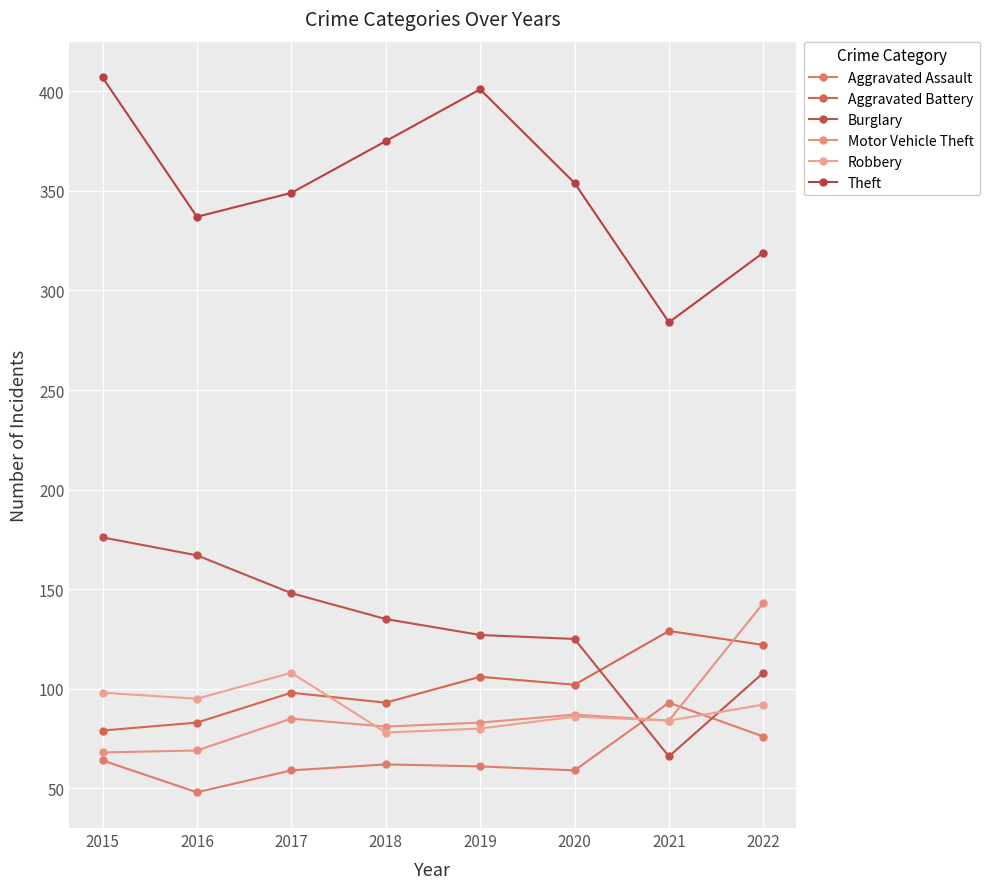

What is the average value of the Motor Vehicle Theft series?

88